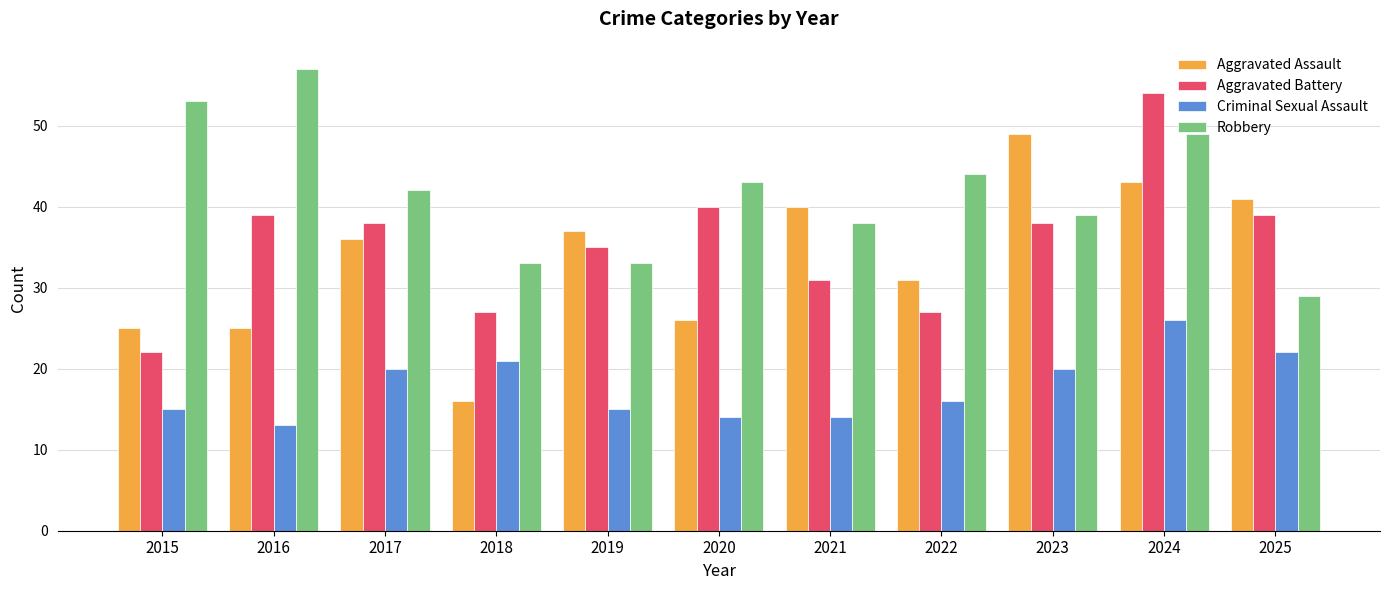

At which label does Robbery first exceed 42?

2015